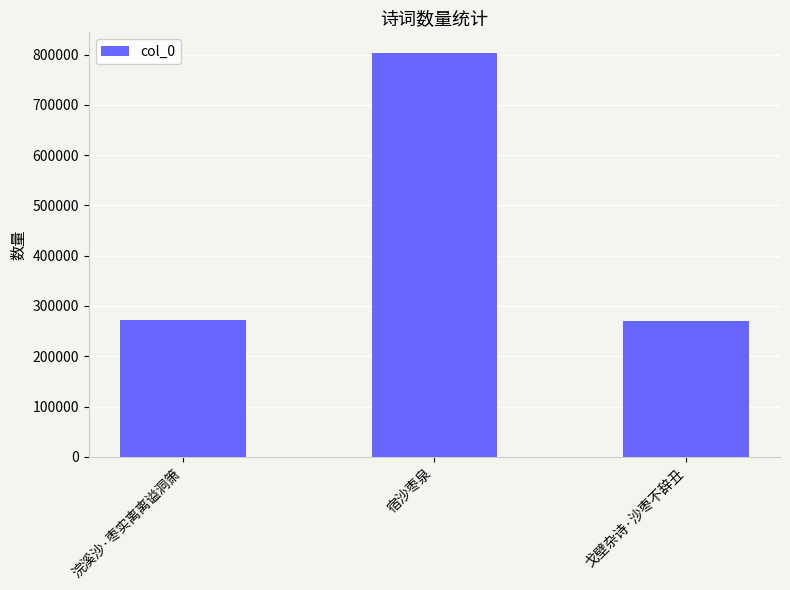

What is the smallest value displayed?

270606